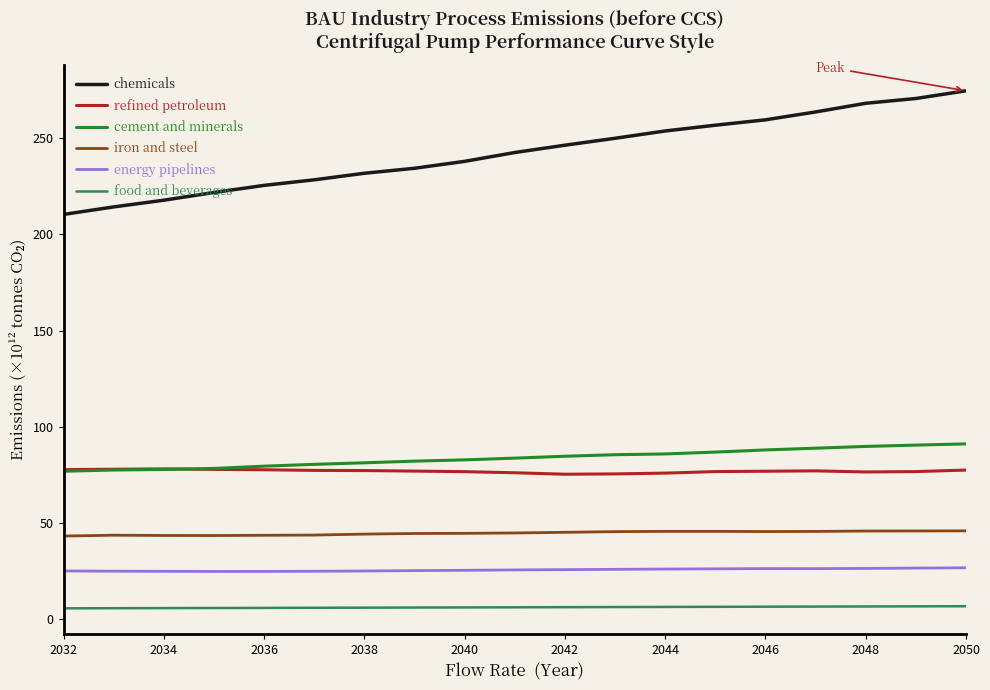

In energy pipelines, how many points are lower than both neighbors (excluding endpoints)?

2